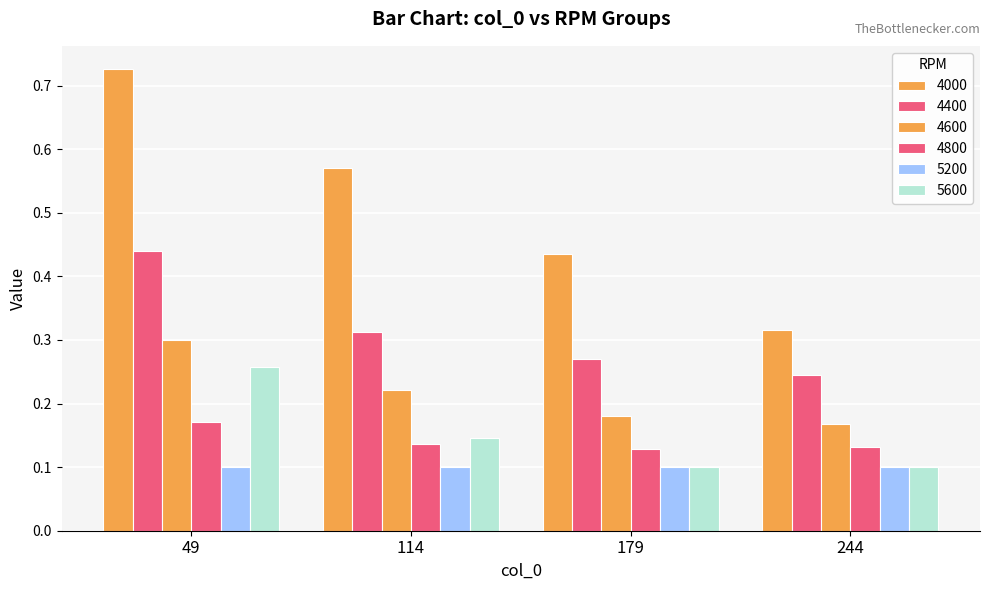

What is the lowest value of the 4400 series?

0.2